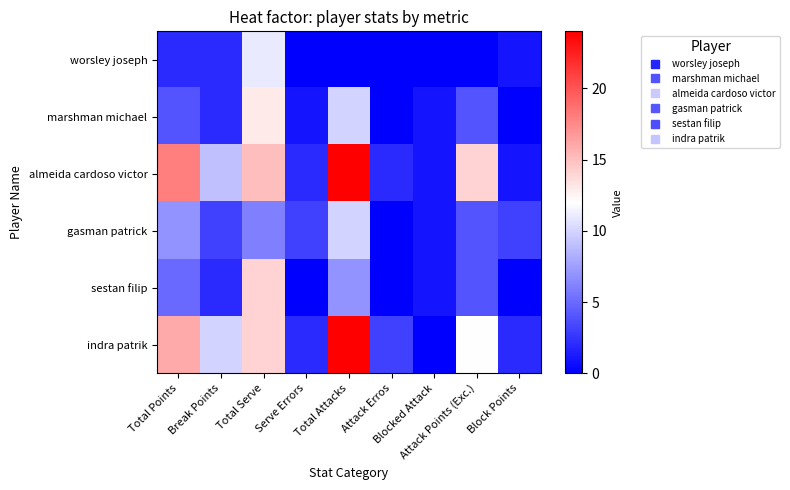

Reading left to right, transcribe all the data shown in this chart.

worsley joseph: Total Points=2	Break Points=2	Total Serve=11	Serve Errors=0	Total Attacks=0	Attack Erros=0	Blocked Attack=0	Attack Points (Exc.)=0	Block Points=1
marshman michael: Total Points=4	Break Points=2	Total Serve=13	Serve Errors=1	Total Attacks=10	Attack Erros=0	Blocked Attack=1	Attack Points (Exc.)=4	Block Points=0
almeida cardoso victor: Total Points=18	Break Points=9	Total Serve=15	Serve Errors=2	Total Attacks=24	Attack Erros=2	Blocked Attack=1	Attack Points (Exc.)=14	Block Points=1
gasman patrick: Total Points=7	Break Points=3	Total Serve=6	Serve Errors=3	Total Attacks=10	Attack Erros=0	Blocked Attack=1	Attack Points (Exc.)=4	Block Points=3
sestan filip: Total Points=5	Break Points=2	Total Serve=14	Serve Errors=0	Total Attacks=7	Attack Erros=0	Blocked Attack=1	Attack Points (Exc.)=4	Block Points=0
indra patrik: Total Points=16	Break Points=10	Total Serve=14	Serve Errors=2	Total Attacks=24	Attack Erros=3	Blocked Attack=0	Attack Points (Exc.)=12	Block Points=2